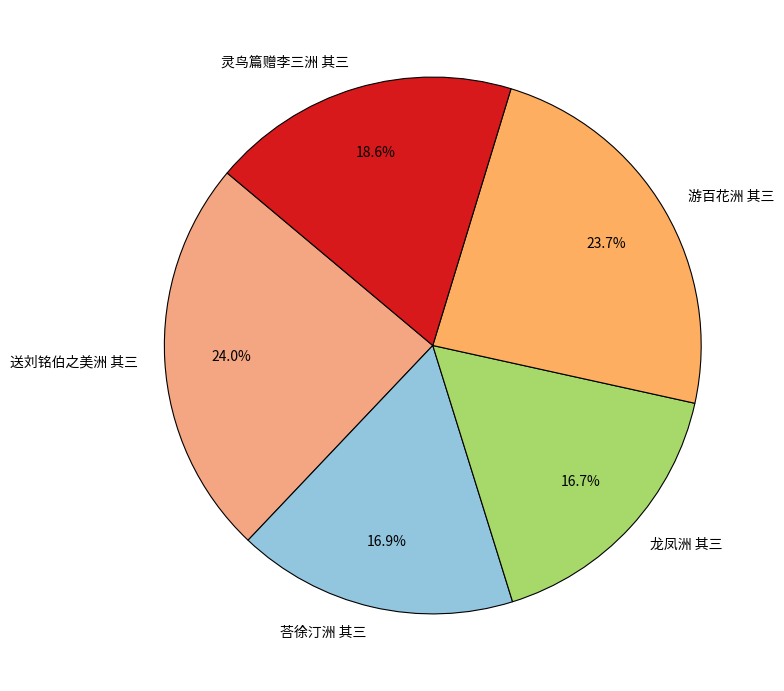

What is the ratio of the value at 游百花洲 其三 to the value at 龙凤洲 其三?

1.4